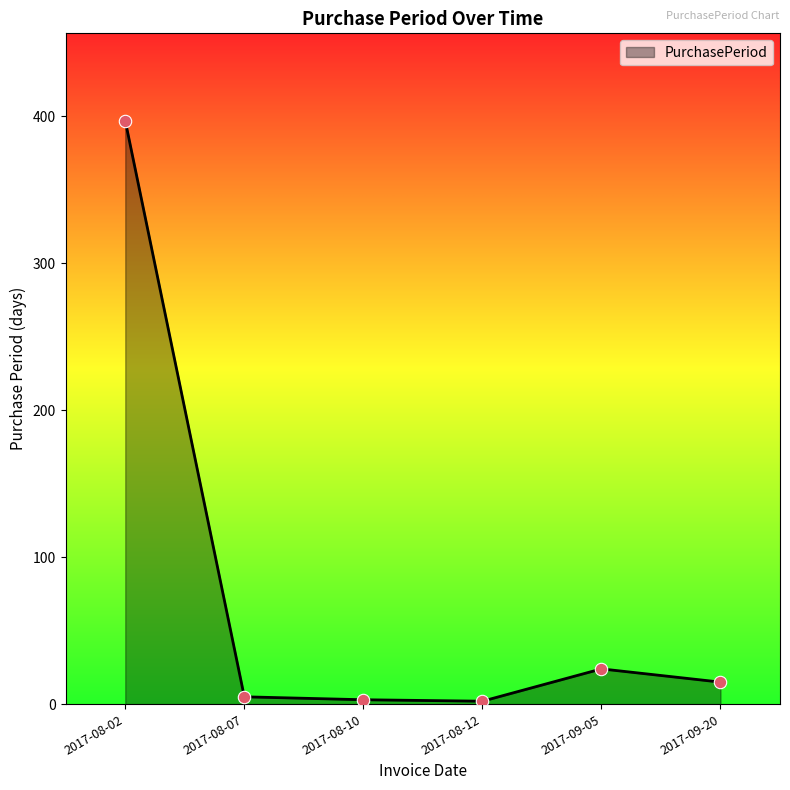

Between 2017-08-07 and 2017-09-05, which is larger?

2017-09-05